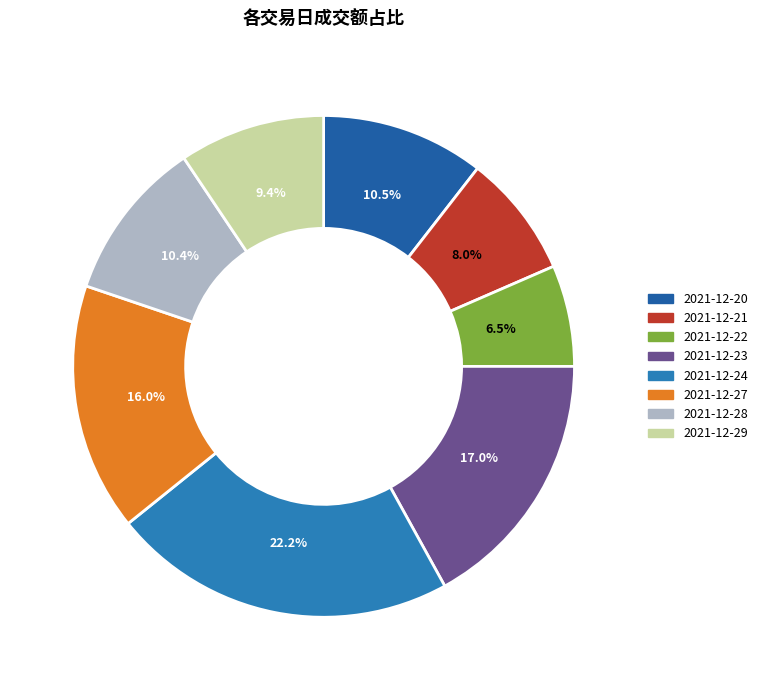

Count the number of slices in the pie.

8